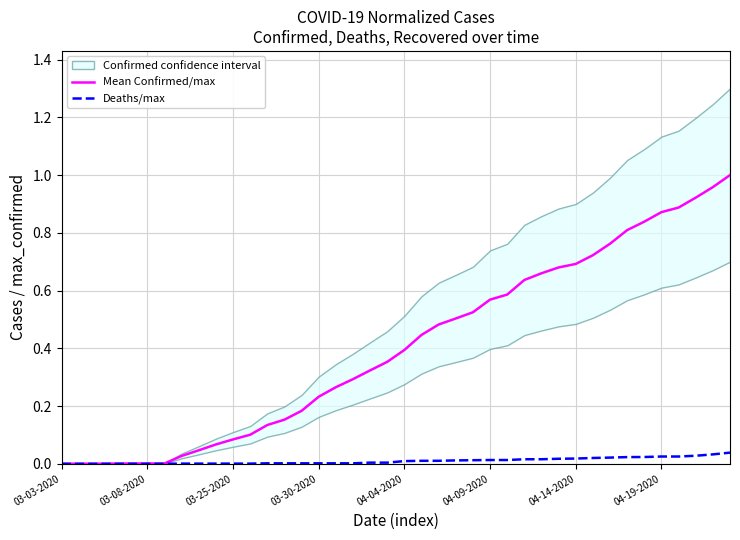

True or false: Mean Confirmed/max has a value of 1.0 at 28.

False